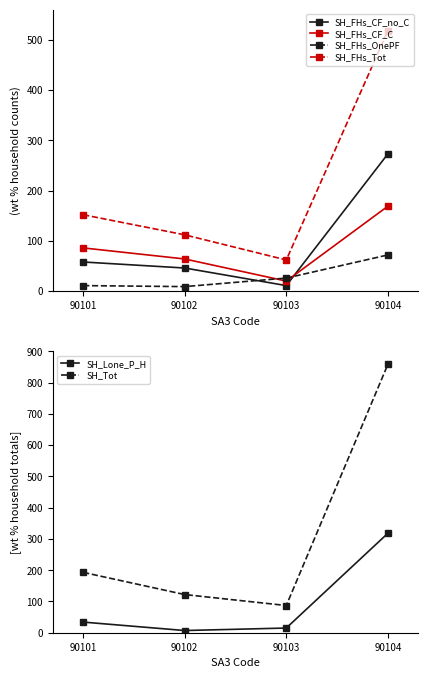

What are all the series names shown in the legend?

SH_FHs_CF_no_C, SH_FHs_CF_C, SH_FHs_OnePF, SH_FHs_Tot, SH_Lone_P_H, SH_Tot